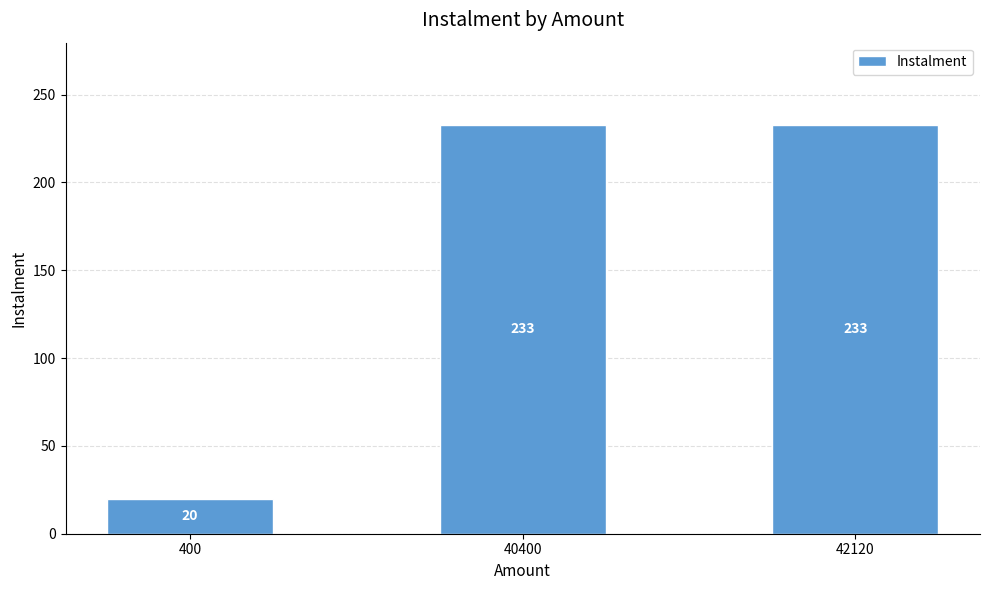

What is the greatest value displayed?

233